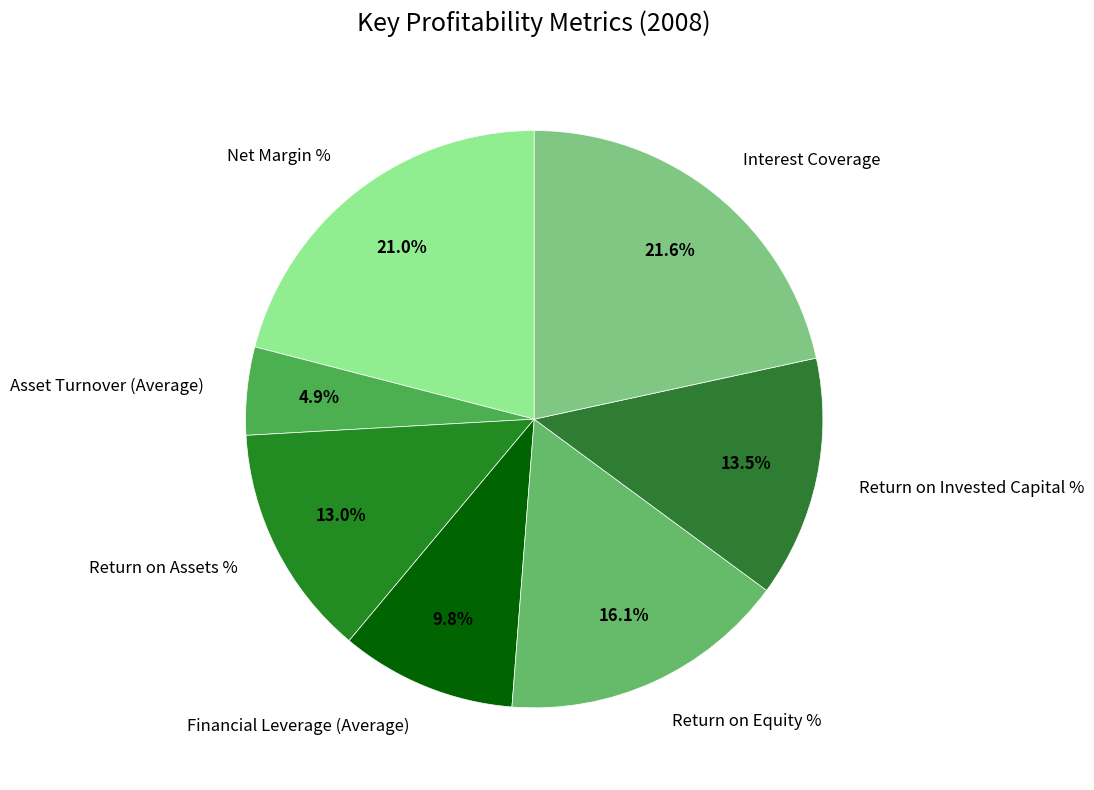

How many slices are in this pie chart?

7